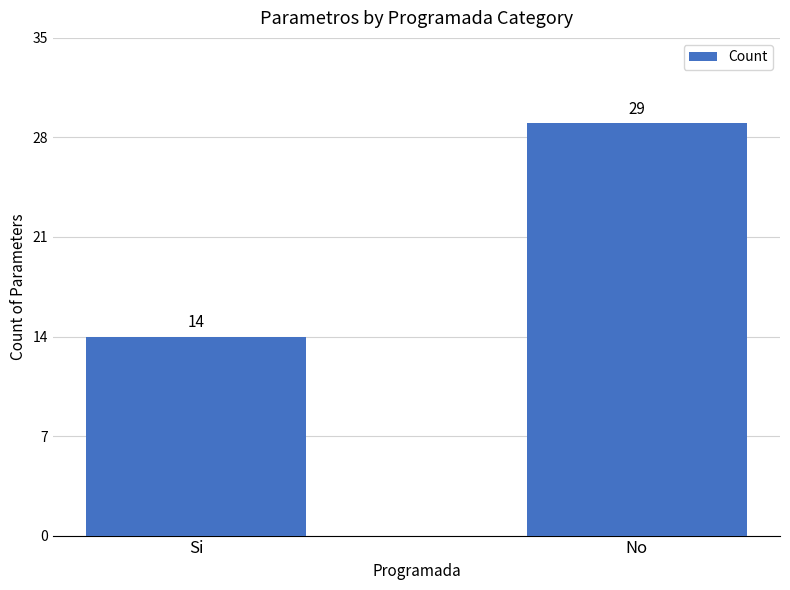

What is the change in value from Si to No?

+15